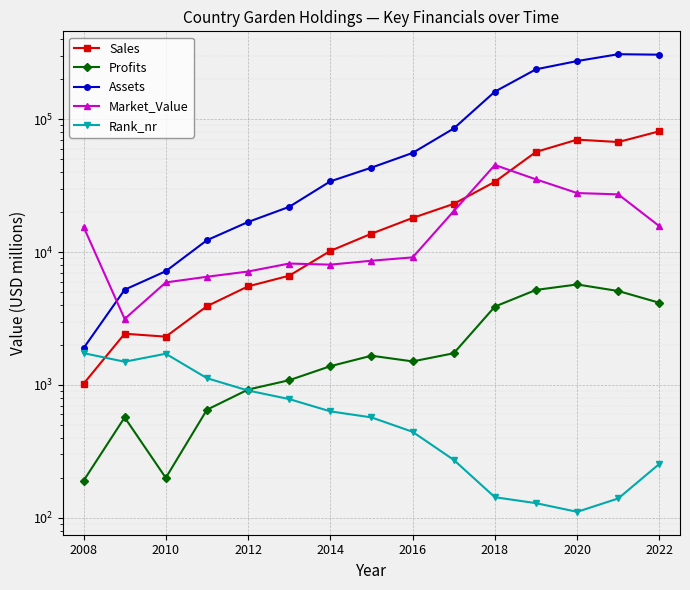

Reading right to left, extract all data points from this chart.

Sales: 81133.0	67312.0	70143.0	56734.0	33789.0	23046.0	18069.0	13753.0	10204.0	6639.0	5521.0	3915.0	2310.0	2430.0	1020.0
Profits: 4152.6	5092.5	5704.8	5191.0	3889.6	1732.4	1504.2	1660.0	1384.7	1086.0	923.6	651.0	200.0	570.0	190.0
Assets: 305705.0	308237.0	273792.0	237367.0	161190.0	85124.0	55740.0	43203.0	34067.0	21896.0	16843.0	12283.0	7180.0	5210.0	1890.0
Market_Value: 15647.0	27172.0	27809.0	35243.0	45197.0	20337.0	9121.0	8610.0	8043.0	8199.0	7140.0	6519.0	5910.0	3140.0	15520.0
Rank_nr: 255.0	140.0	111.0	129.0	143.0	273.0	444.0	570.0	633.0	783.0	908.0	1125.0	1718.0	1496.0	1736.0